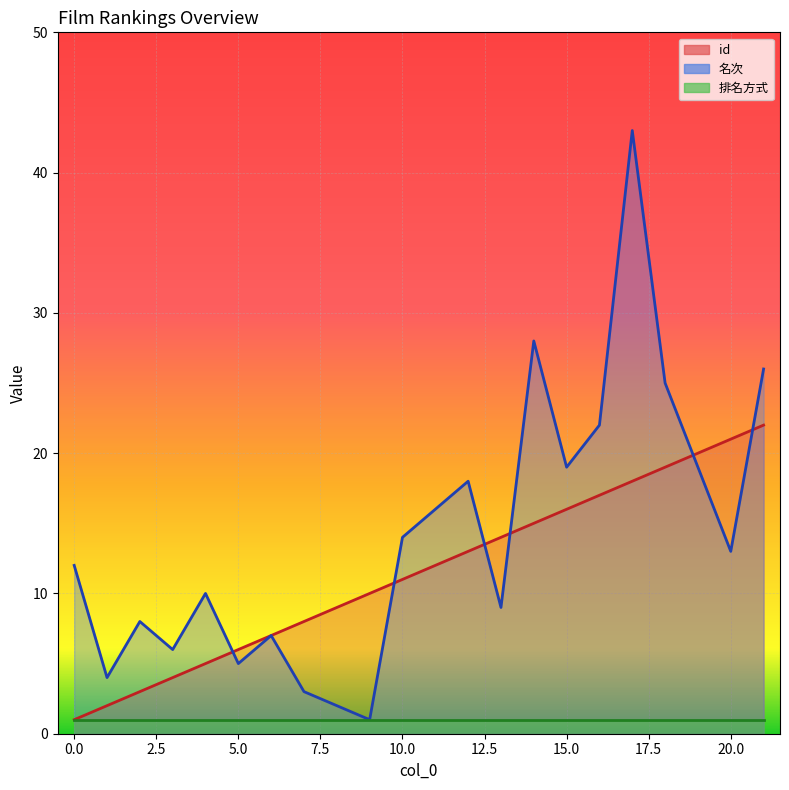

What is the difference between the 名次 values at 4 and 3?

4